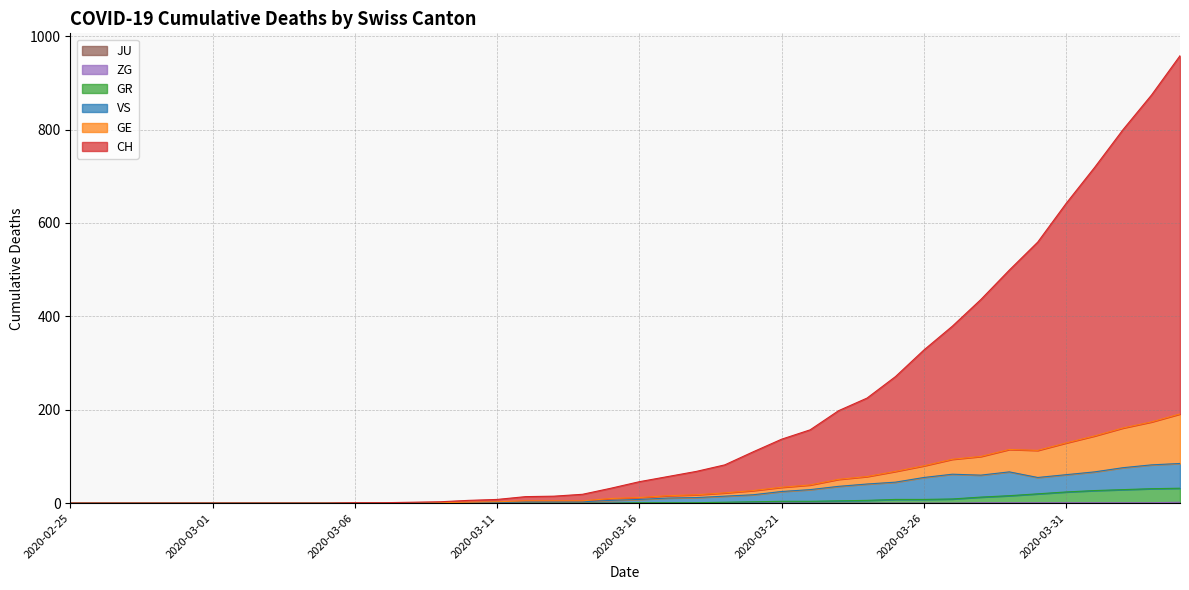

How many interior local peaks does the VS series have?

2